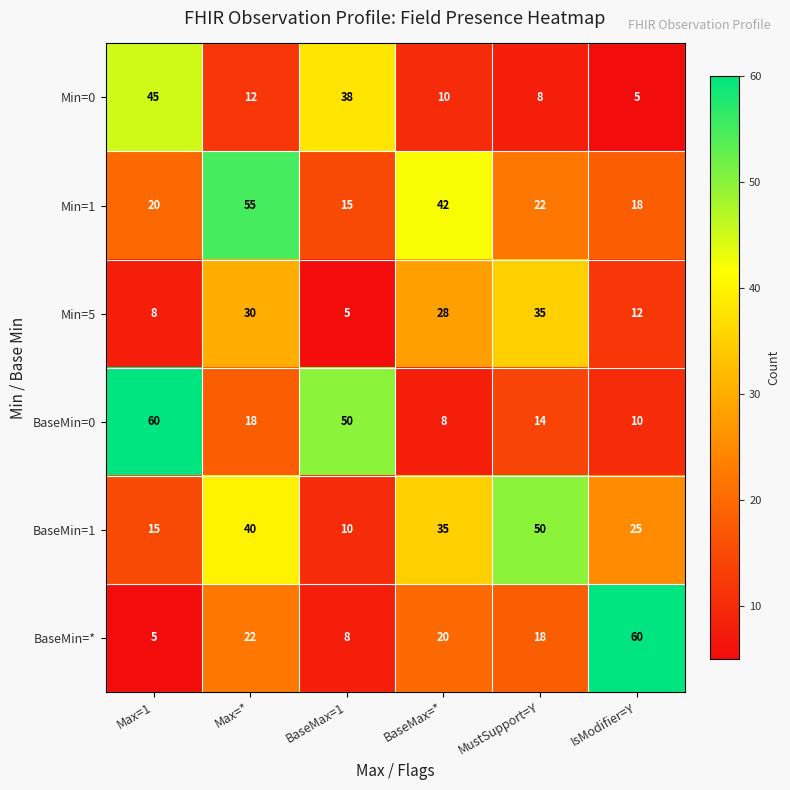

What is the difference between the second highest and second lowest values in the BaseMin=0 series?

40